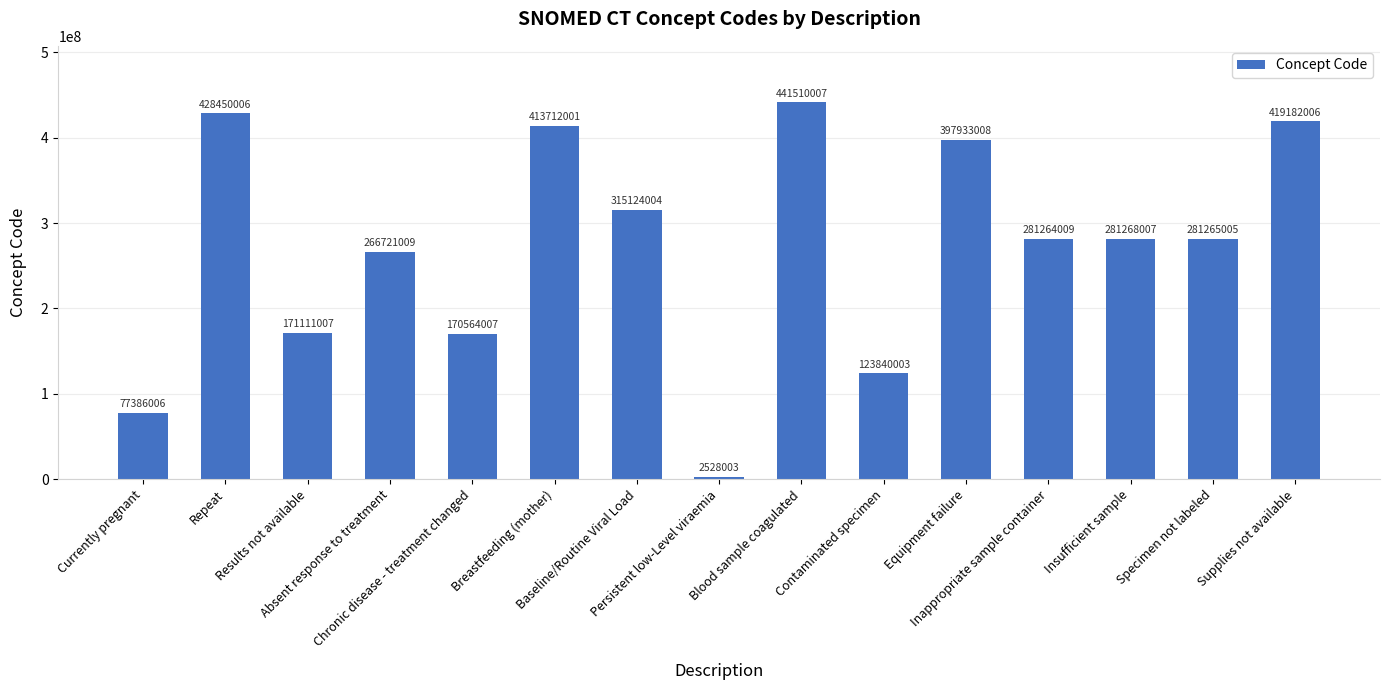

What is the sum of all values?

4071858088